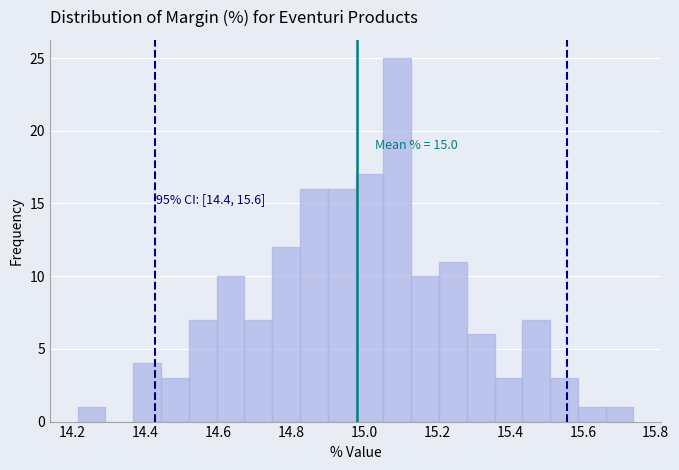

Around what value on the x-axis is the tallest bar? Give the approximate position of its centre, as read against the axis.

15.10